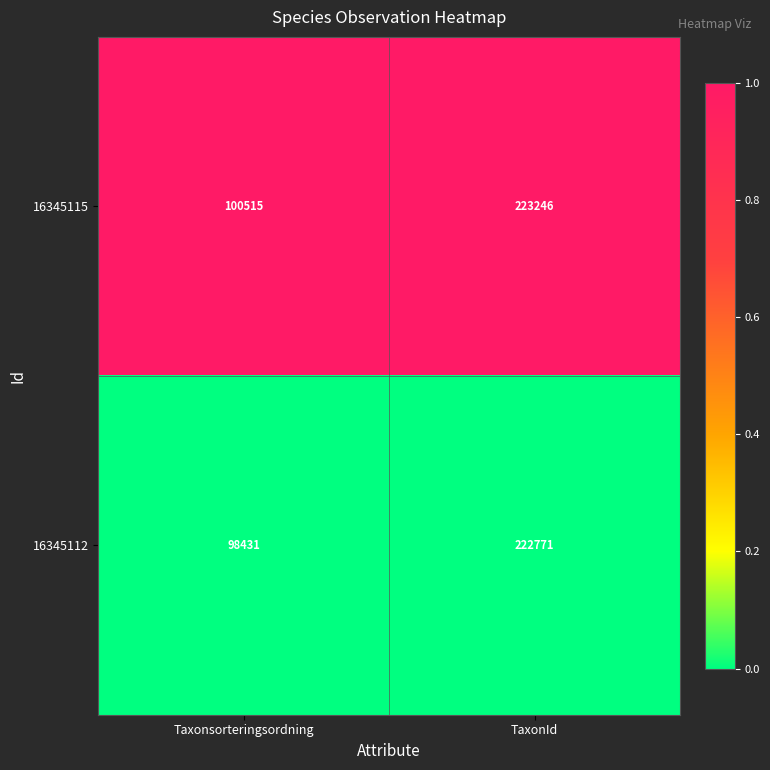

What is the total value across all series at Taxonsorteringsordning?

198946